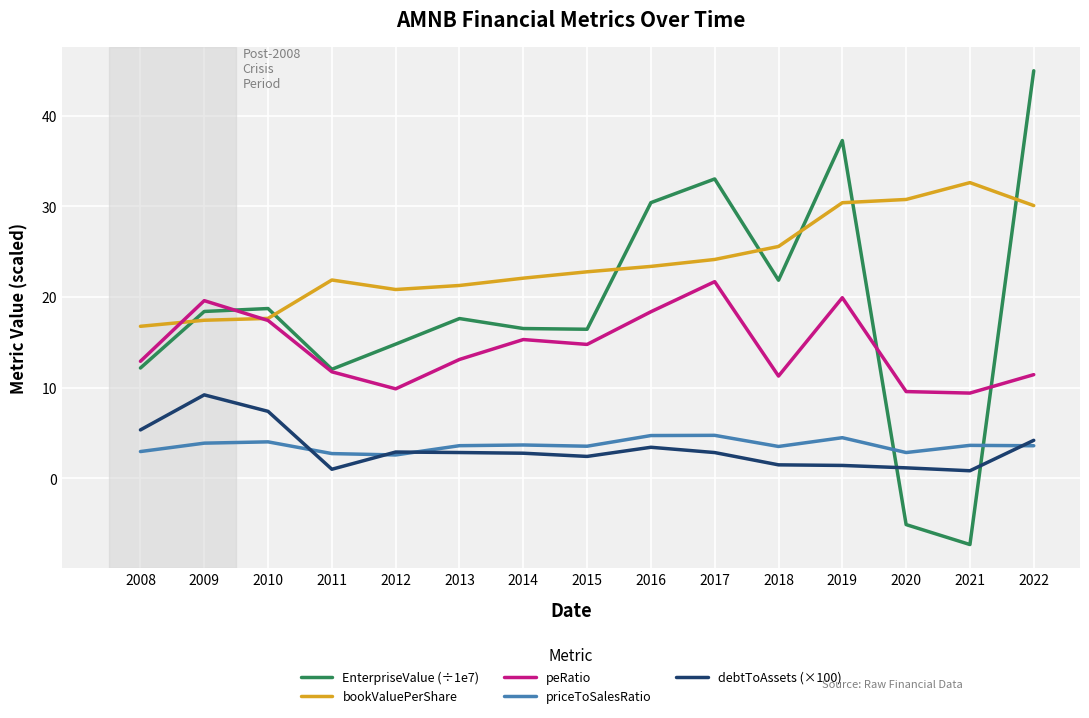

True or false: bookValuePerShare and debtToAssets (×100) cross at least once.

False